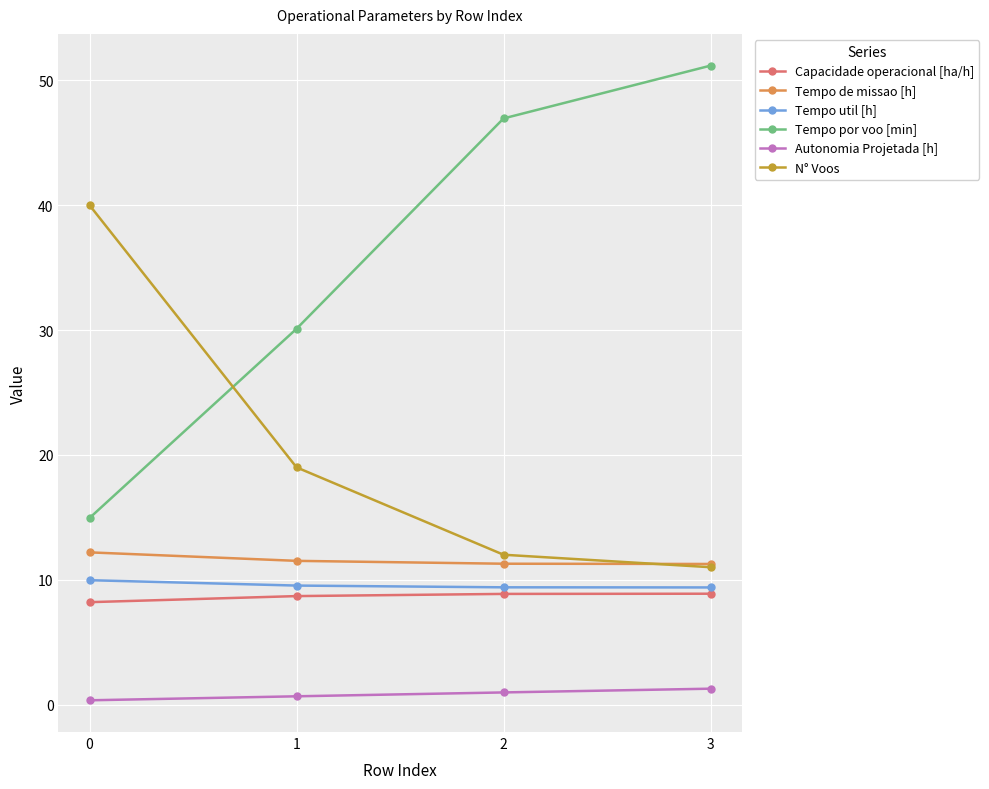

True or false: Tempo por voo [min] and Tempo de missao [h] intersect in this chart.

False